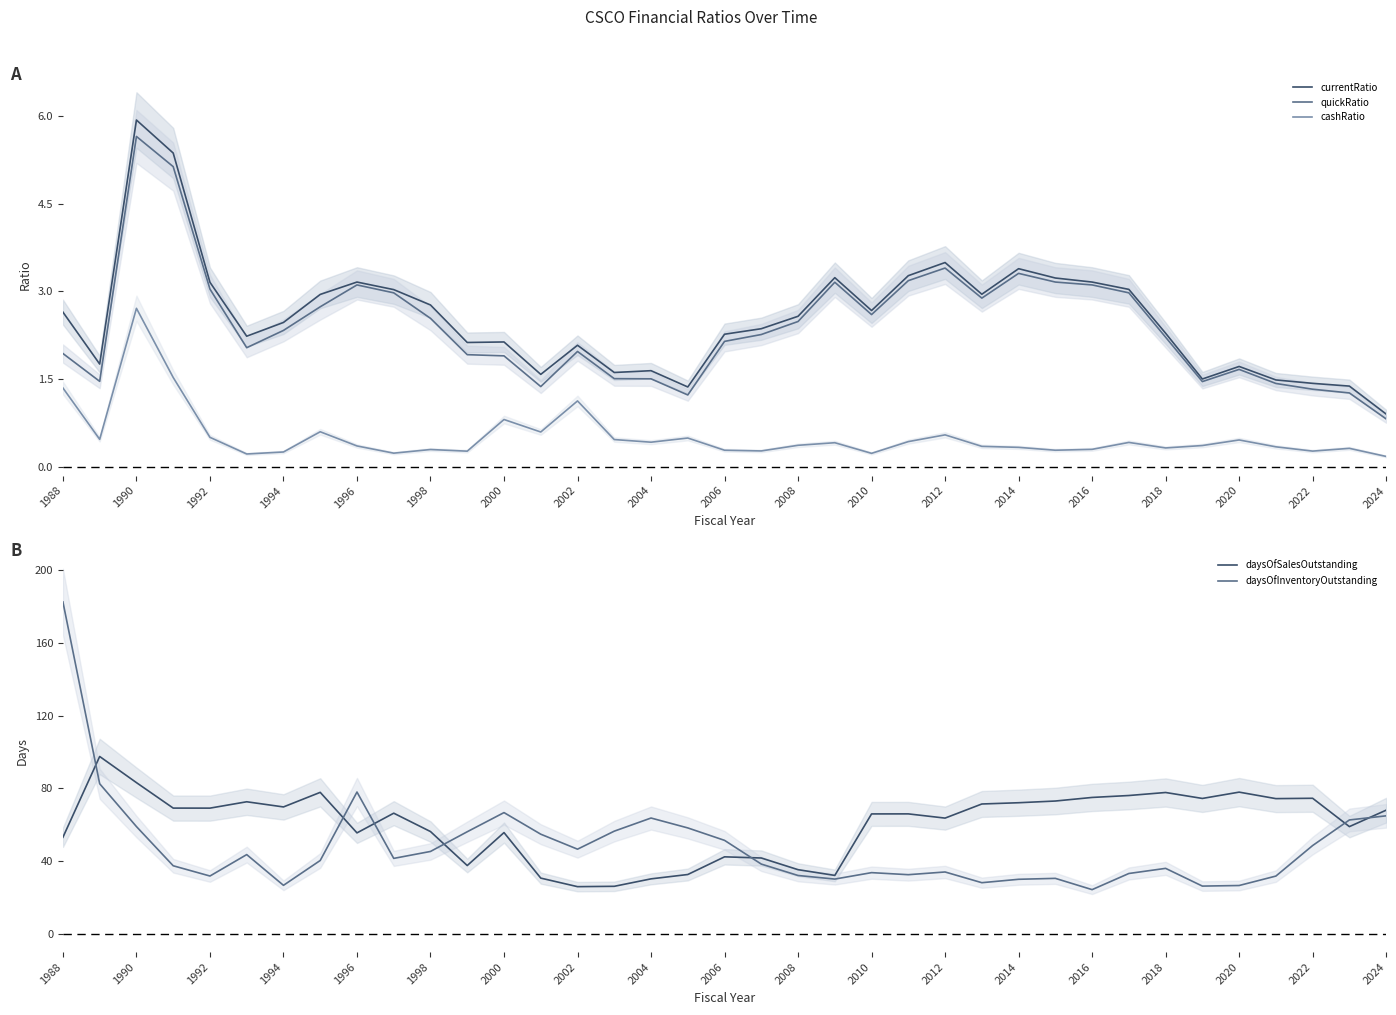

True or false: currentRatio and cashRatio cross at least once.

False